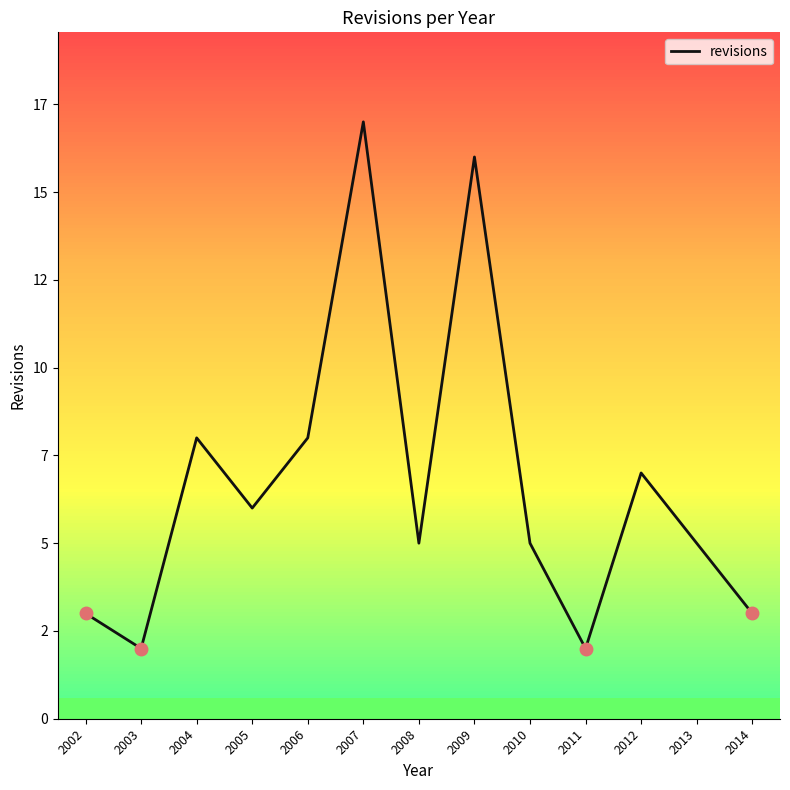

What is the change in value from 2008 to 2014?

-2